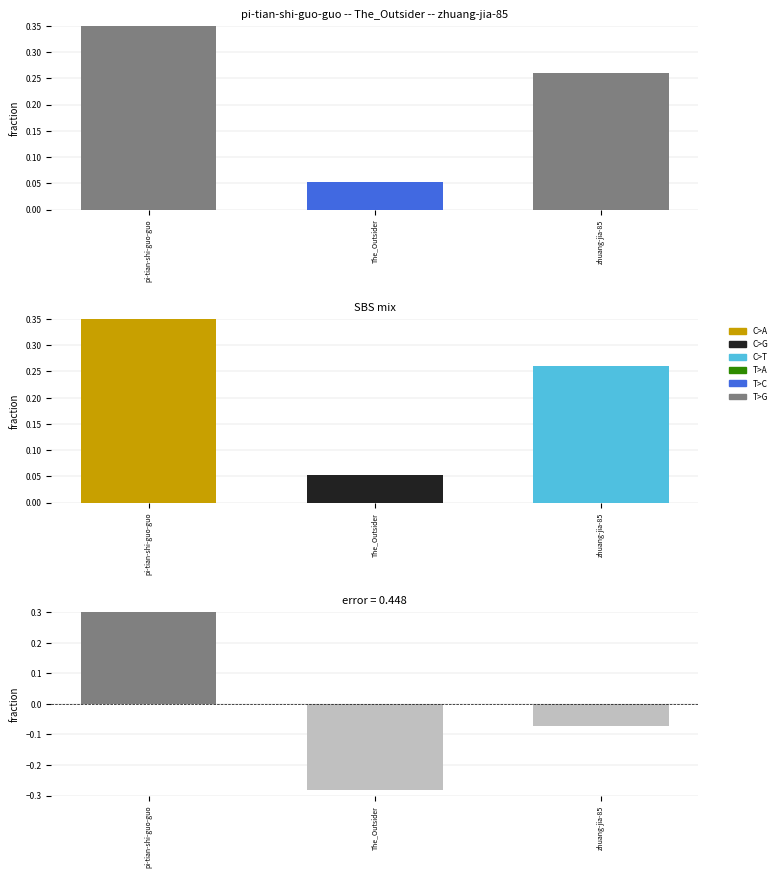

List the labels in order of value, smallest first.

The_Outsider, zhuang-jia-85, pi-tian-shi-guo-guo